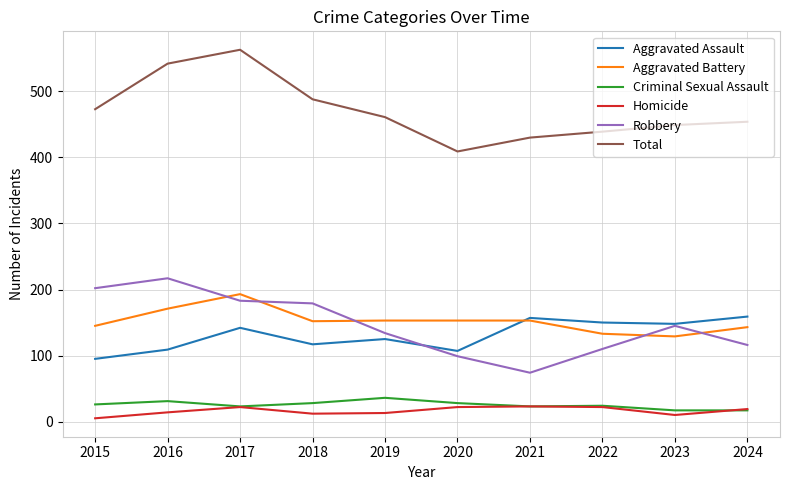

Is the value of Aggravated Battery at 2017 greater than the value of Robbery at 2024?

Yes